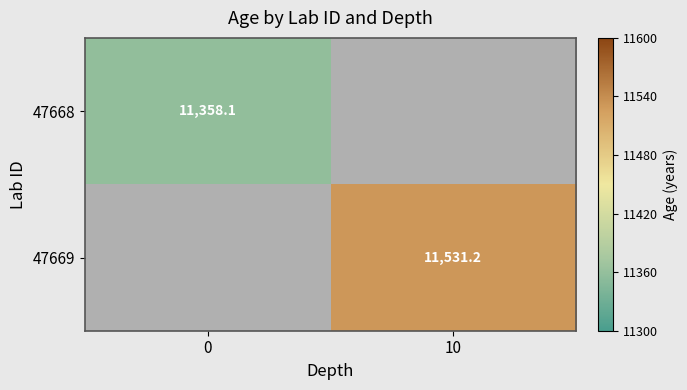

What is the minimum value shown in the chart?

11358.1